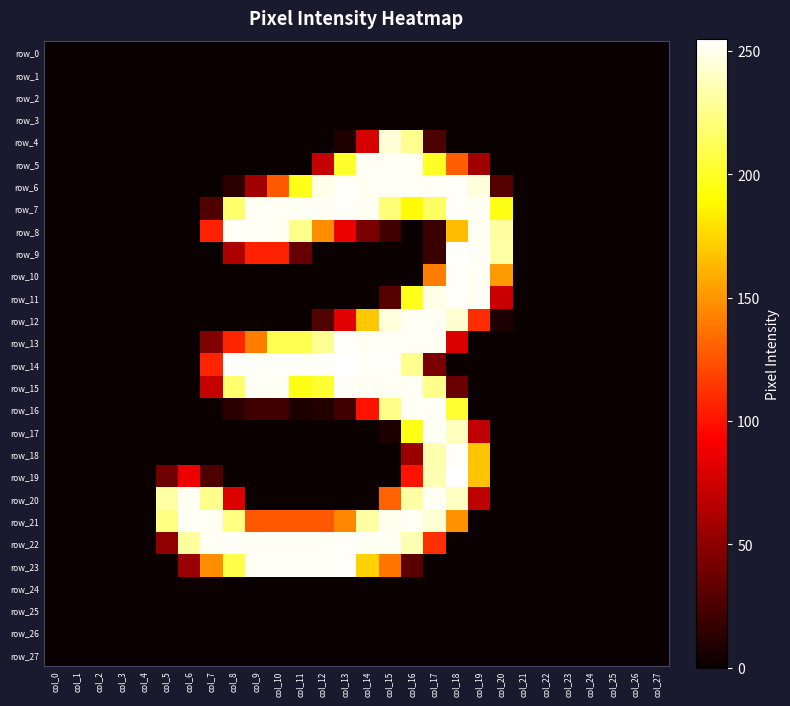

The value of row_11 at col_11 is -121. True or false?

False